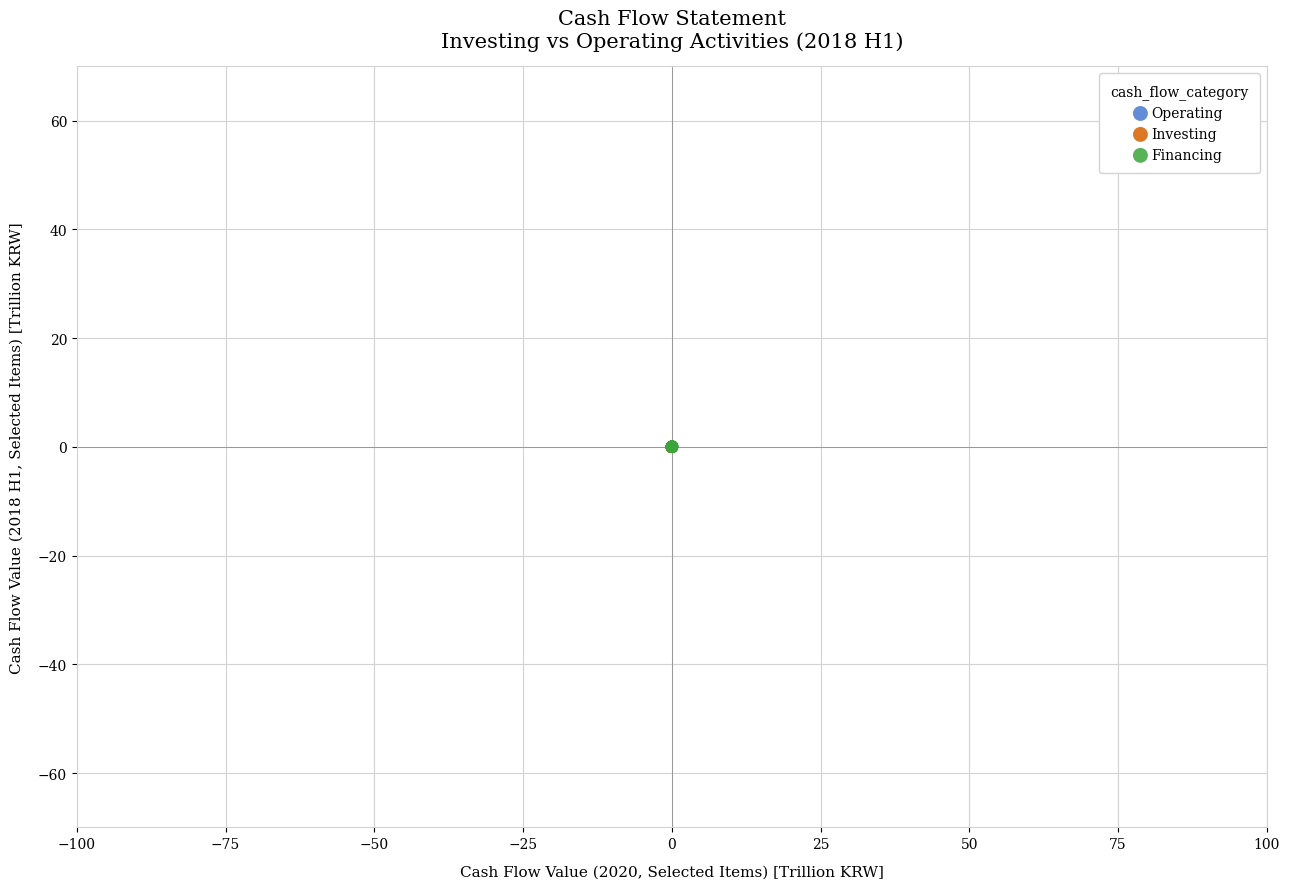

What are all the series names shown in the legend?

Operating, Investing, Financing